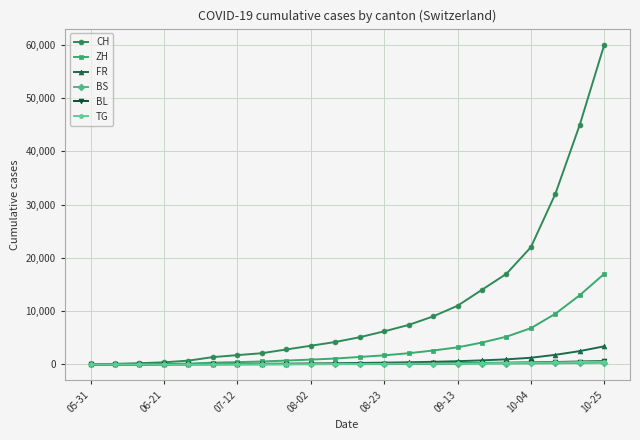

What is the greatest value displayed?

60000